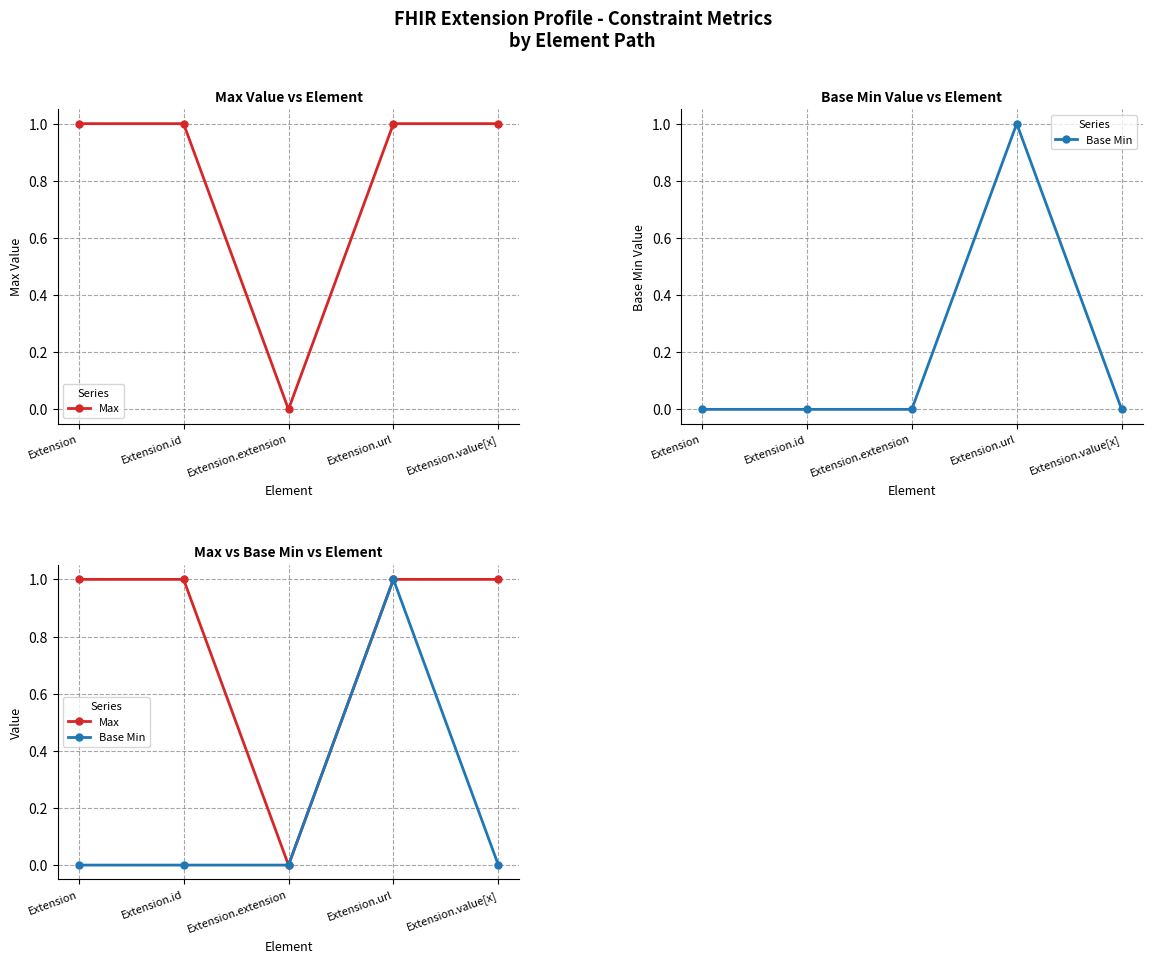

What is the maximum value shown in the chart?

1